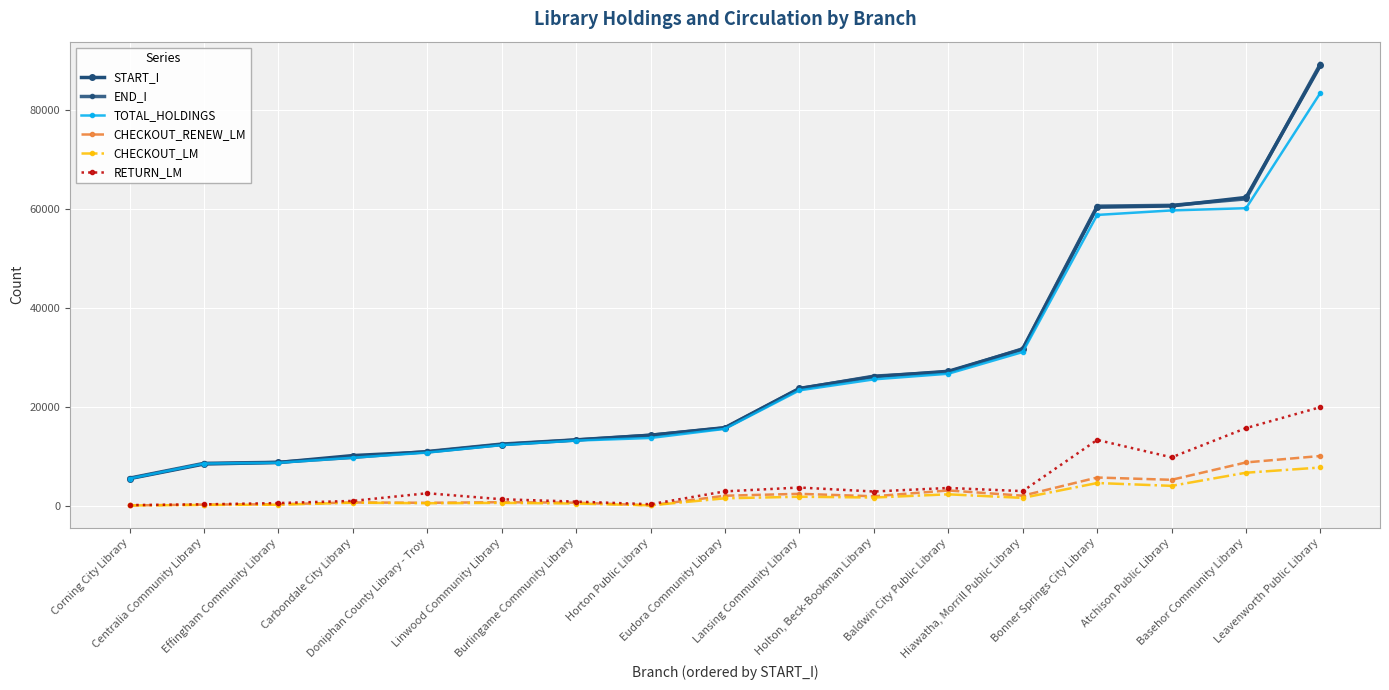

The value of START_I at Atchison Public Library is 95485. True or false?

False